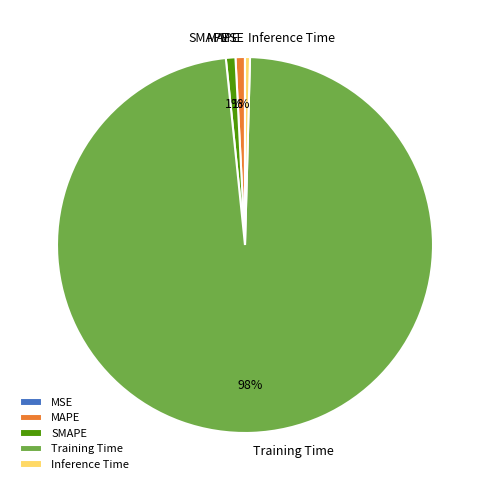

To the nearest percent, what is the combined percentage of SMAPE and Training Time?

99%